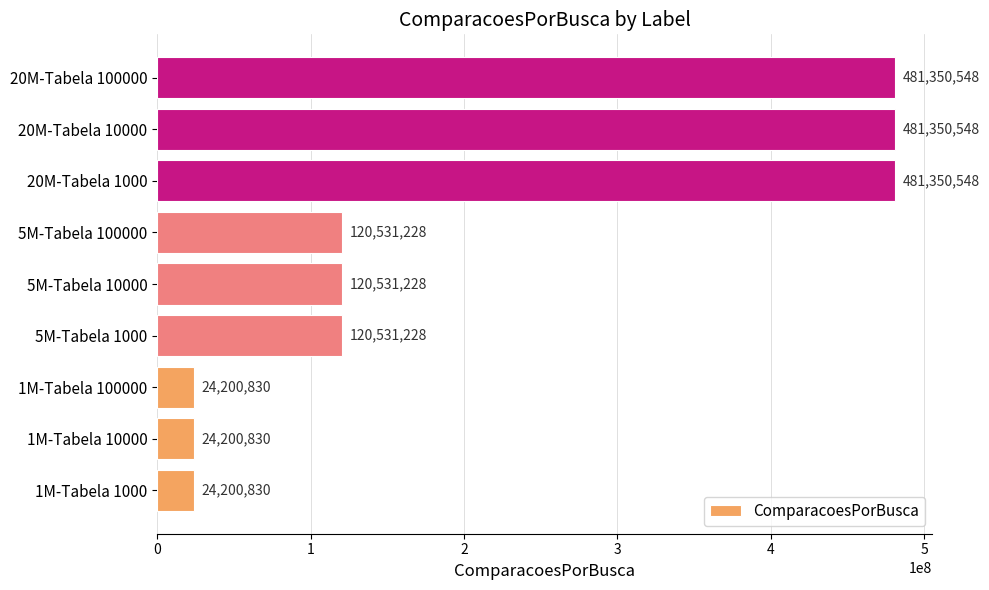

What value does the data have at 5M-Tabela 1000, to the nearest 50?

120531250